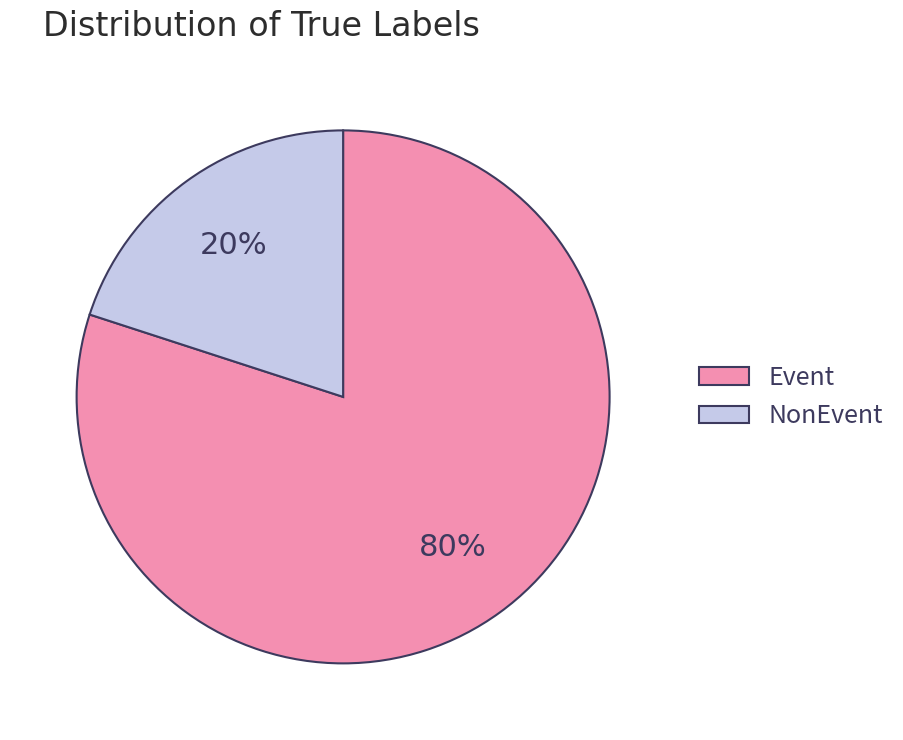

How many segments does this pie chart have?

2